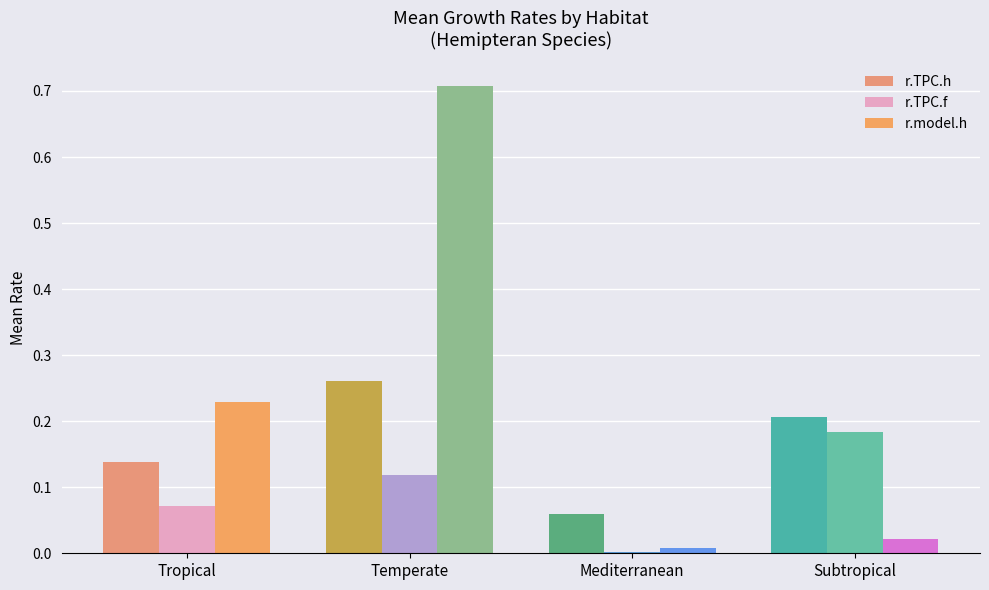

At which category does the chart reach its minimum across all series?

Mediterranean